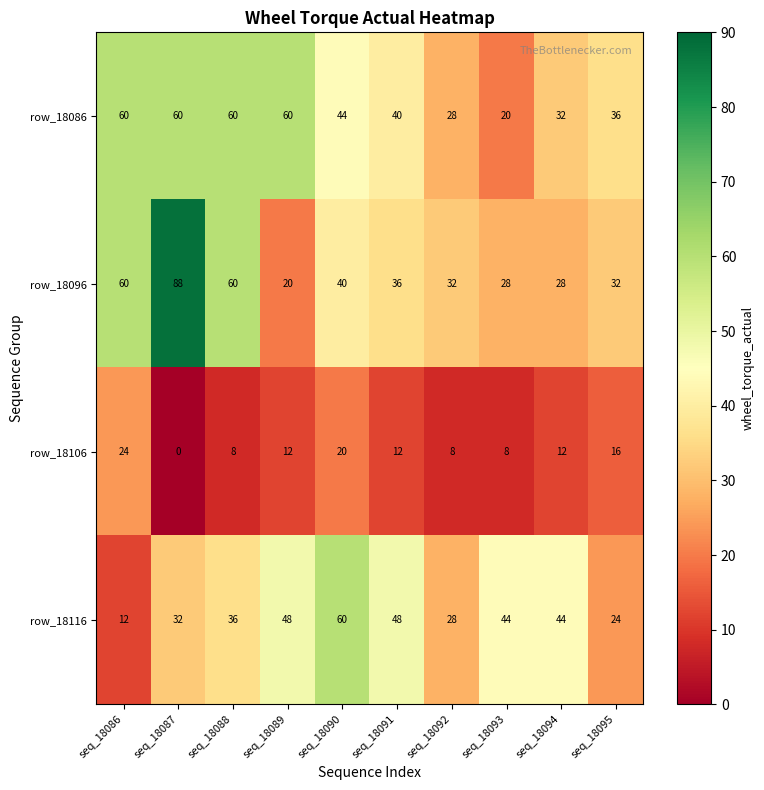

Is it true that row_18086 equals 7 at seq_18093?

False